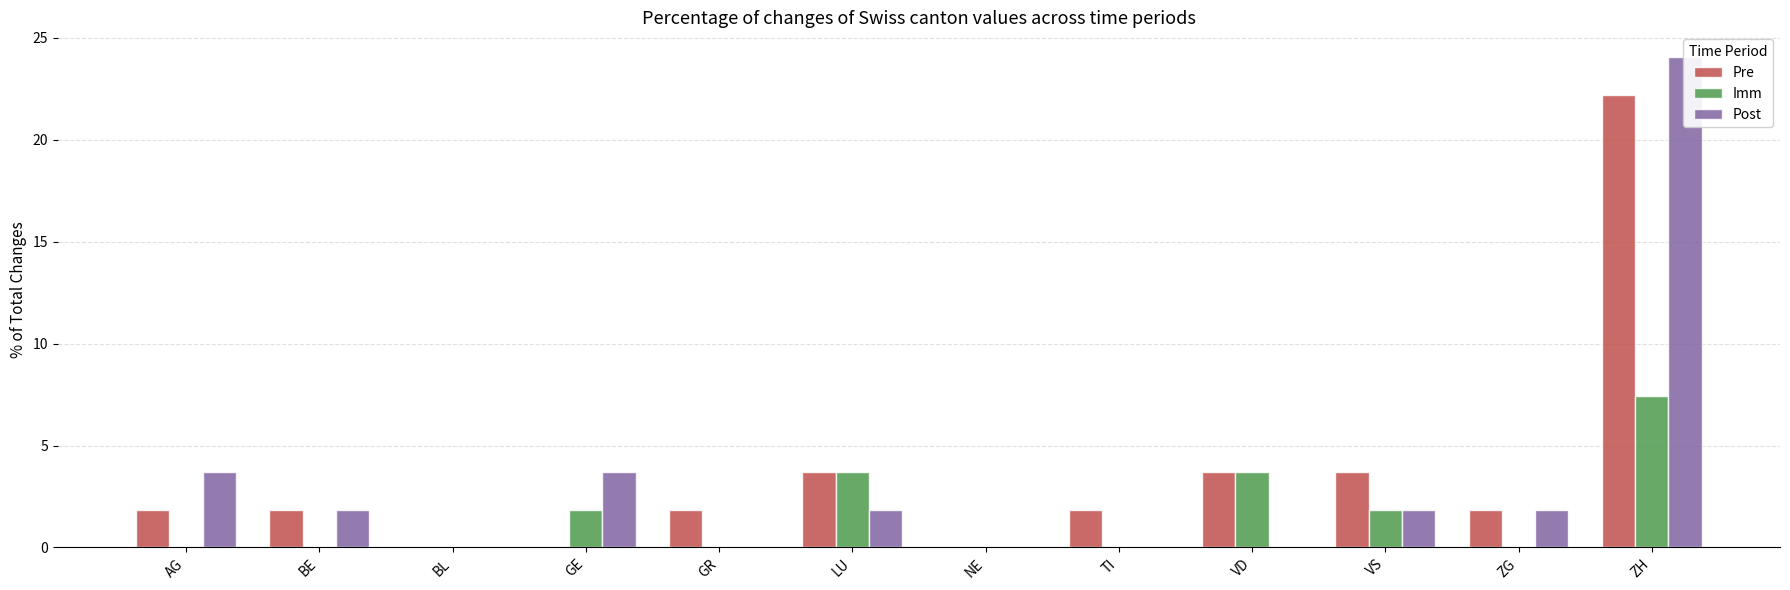

What is the average value of the Post series?

3.2